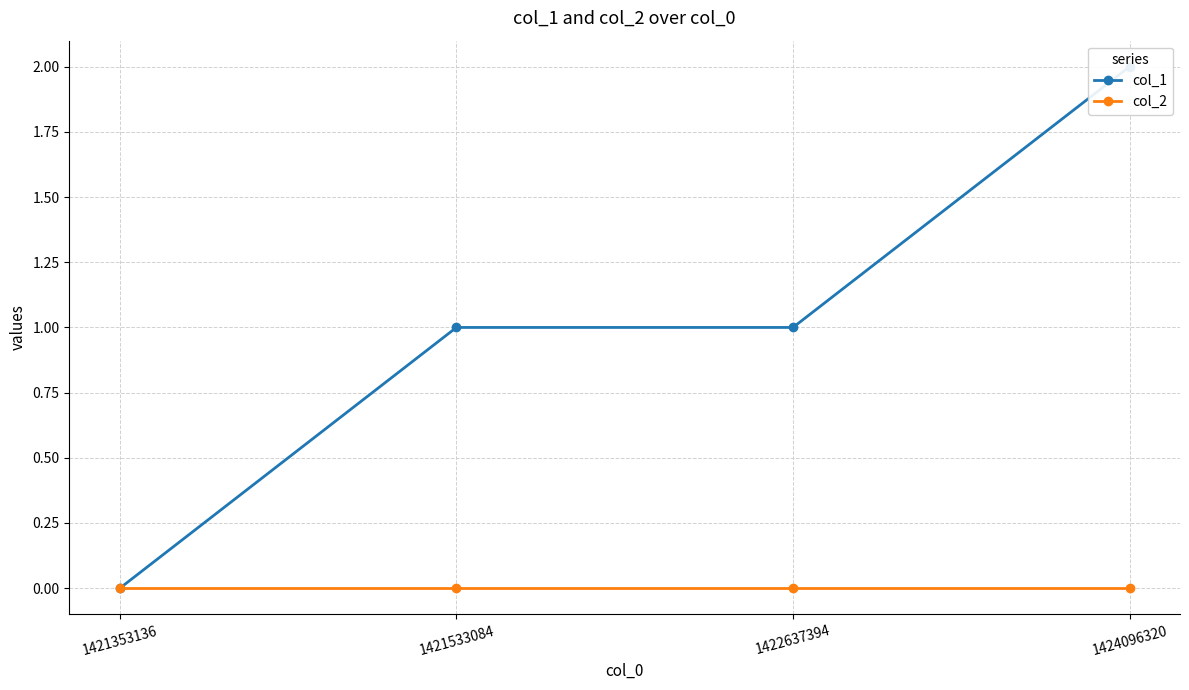

Between 1424096320 and 1421353136, which is larger?

1424096320